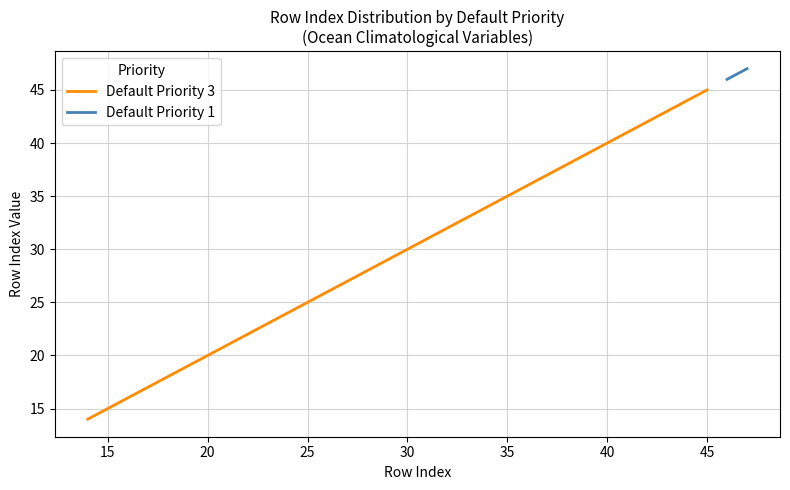

What is the difference between the second highest and minimum values?

30